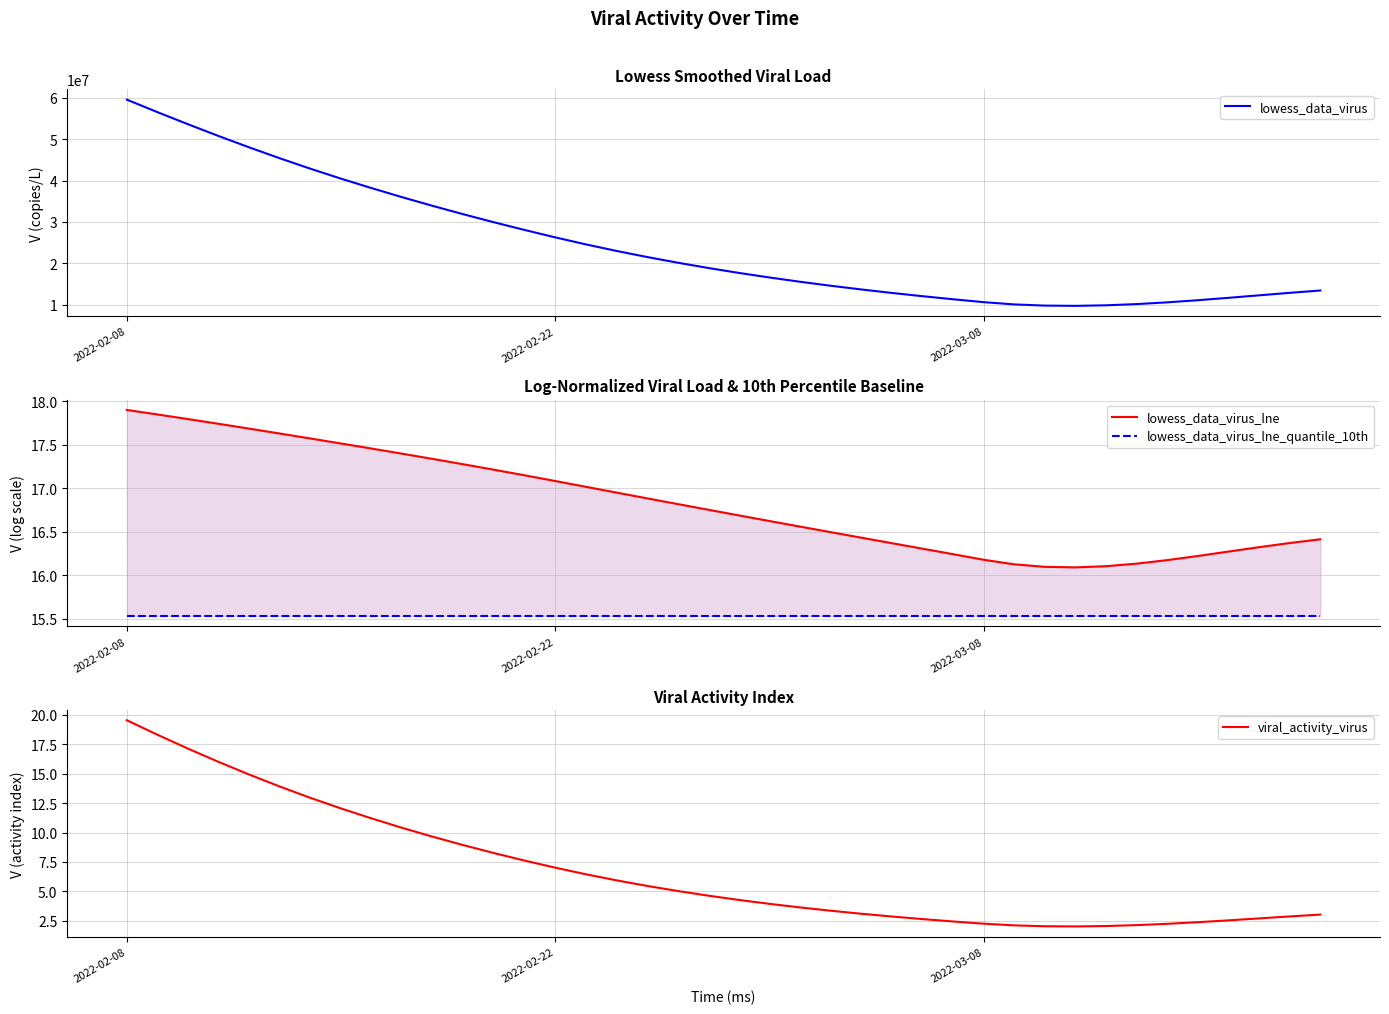

What is the difference between the maximum and minimum values in the lowess_data_virus series?

49859361.2